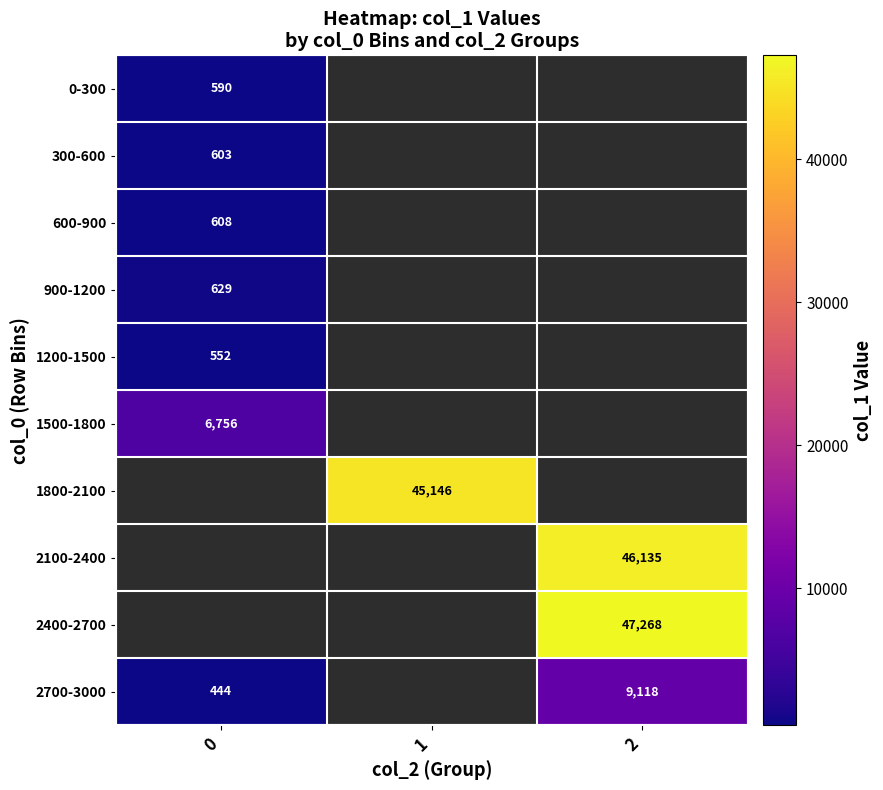

What is the difference between the highest and lowest values at 0?

6312.5